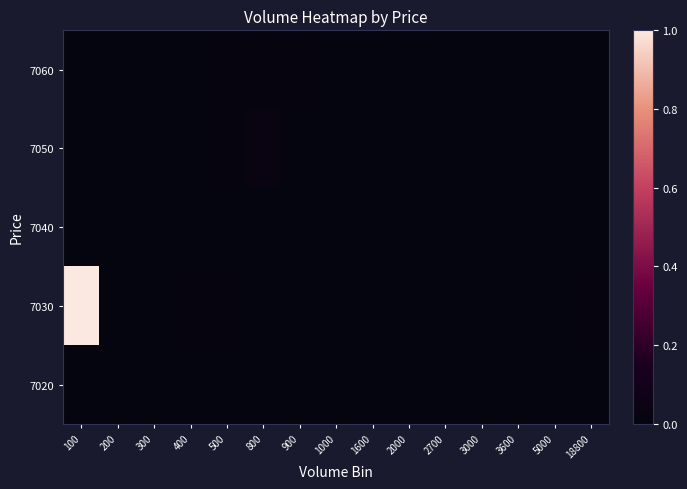

Reading left to right, list all the values displayed in this chart.

7060: 100=0.0	200=0.0	300=0.0	400=0.0	500=0.0	800=0.0	900=0.0	1000=0.0	1600=0.0	2000=0.0	2700=0.0	3000=0.0	3600=0.0	5000=0.0	18800=0.0
7050: 100=0.0	200=0.0	300=0.0	400=0.0	500=0.0	800=0.0	900=0.0	1000=0.0	1600=0.0	2000=0.0	2700=0.0	3000=0.0	3600=0.0	5000=0.0	18800=0.0
7040: 100=0.0	200=0.0	300=0.0	400=0.0	500=0.0	800=0.0	900=0.0	1000=0.0	1600=0.0	2000=0.0	2700=0.0	3000=0.0	3600=0.0	5000=0.0	18800=0.0
7030: 100=1.0	200=0.0	300=0.0	400=0.0	500=0.0	800=0.0	900=0.0	1000=0.0	1600=0.0	2000=0.0	2700=0.0	3000=0.0	3600=0.0	5000=0.0	18800=0.0
7020: 100=0.0	200=0.0	300=0.0	400=0.0	500=0.0	800=0.0	900=0.0	1000=0.0	1600=0.0	2000=0.0	2700=0.0	3000=0.0	3600=0.0	5000=0.0	18800=0.0